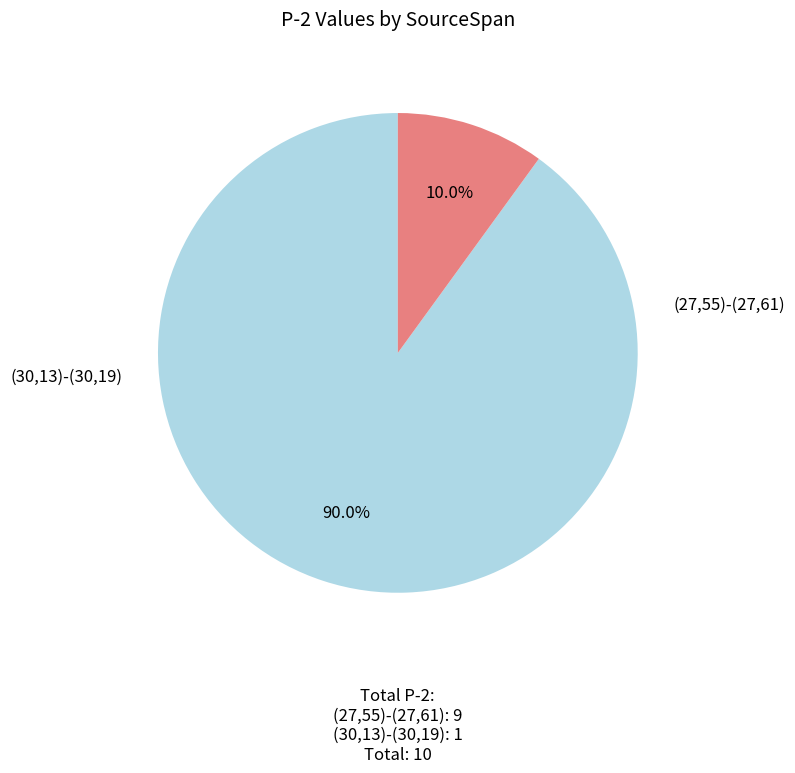

To the nearest percent, what portion does (30,13)-(30,19) represent?

10%